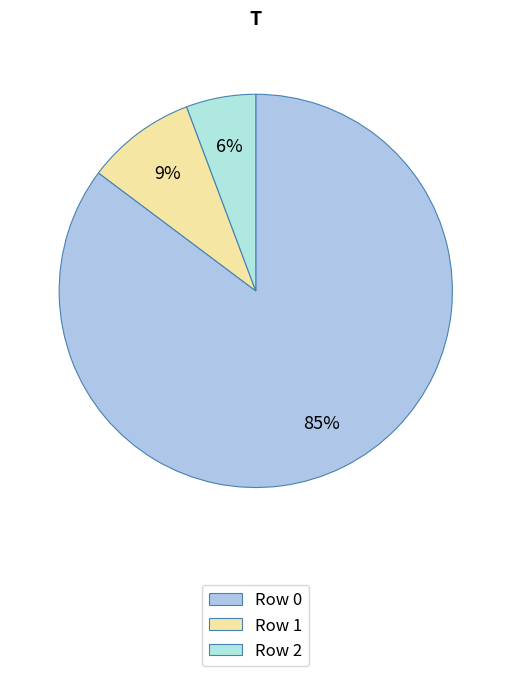

How many segments does this pie chart have?

3